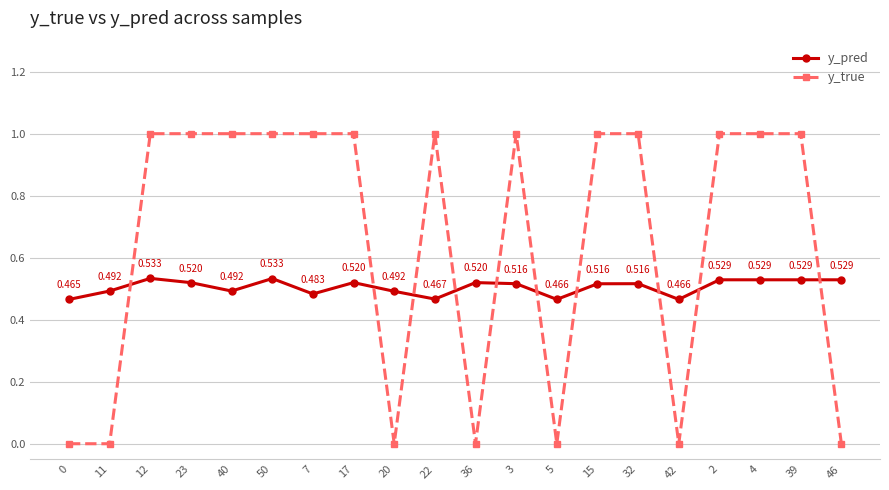

Is the value of y_true at 23 greater than the value of y_pred at 15?

Yes